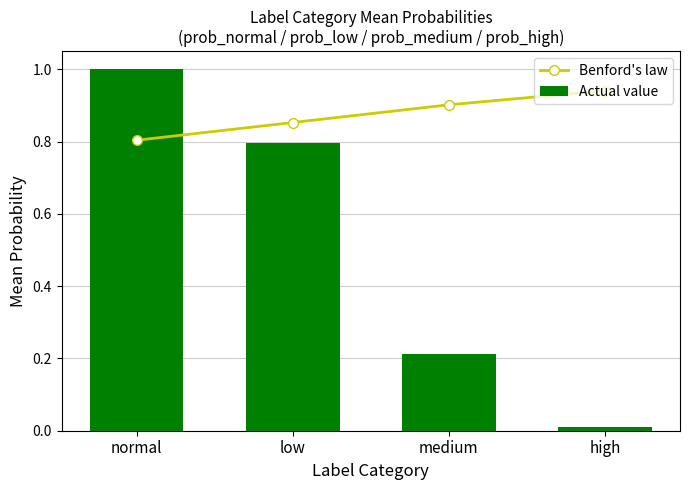

At which category is the sum across all series the highest?

normal